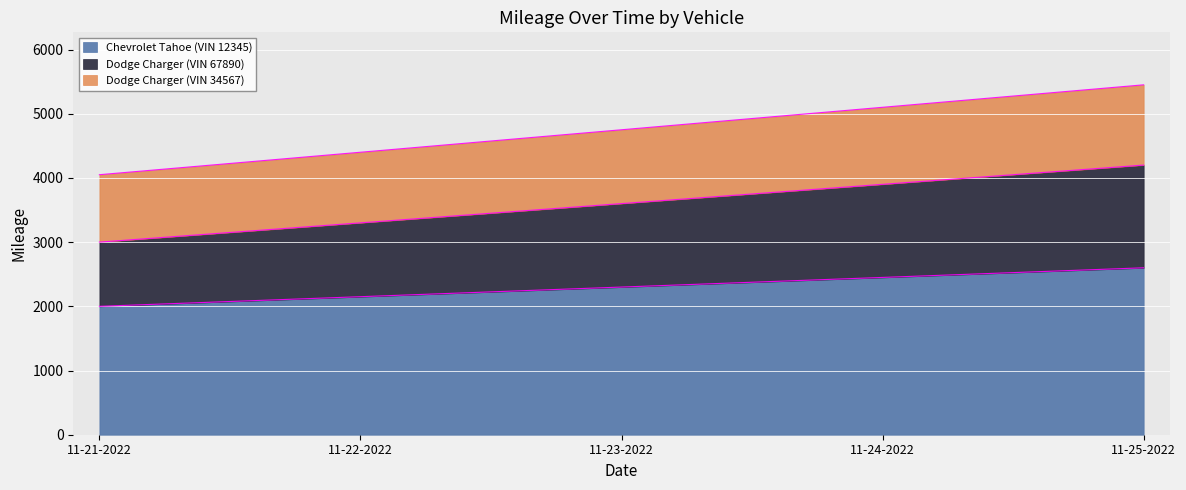

True or false: Dodge Charger (VIN 67890) and Dodge Charger (VIN 34567) cross at least once.

False